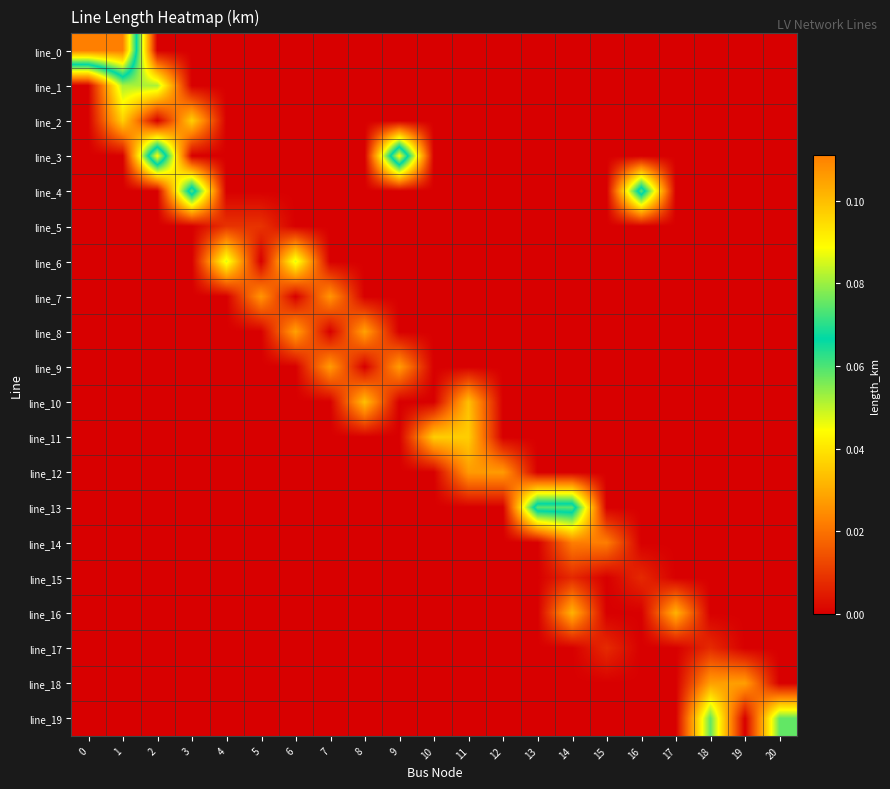

At which category is the sum across all series the highest?

1